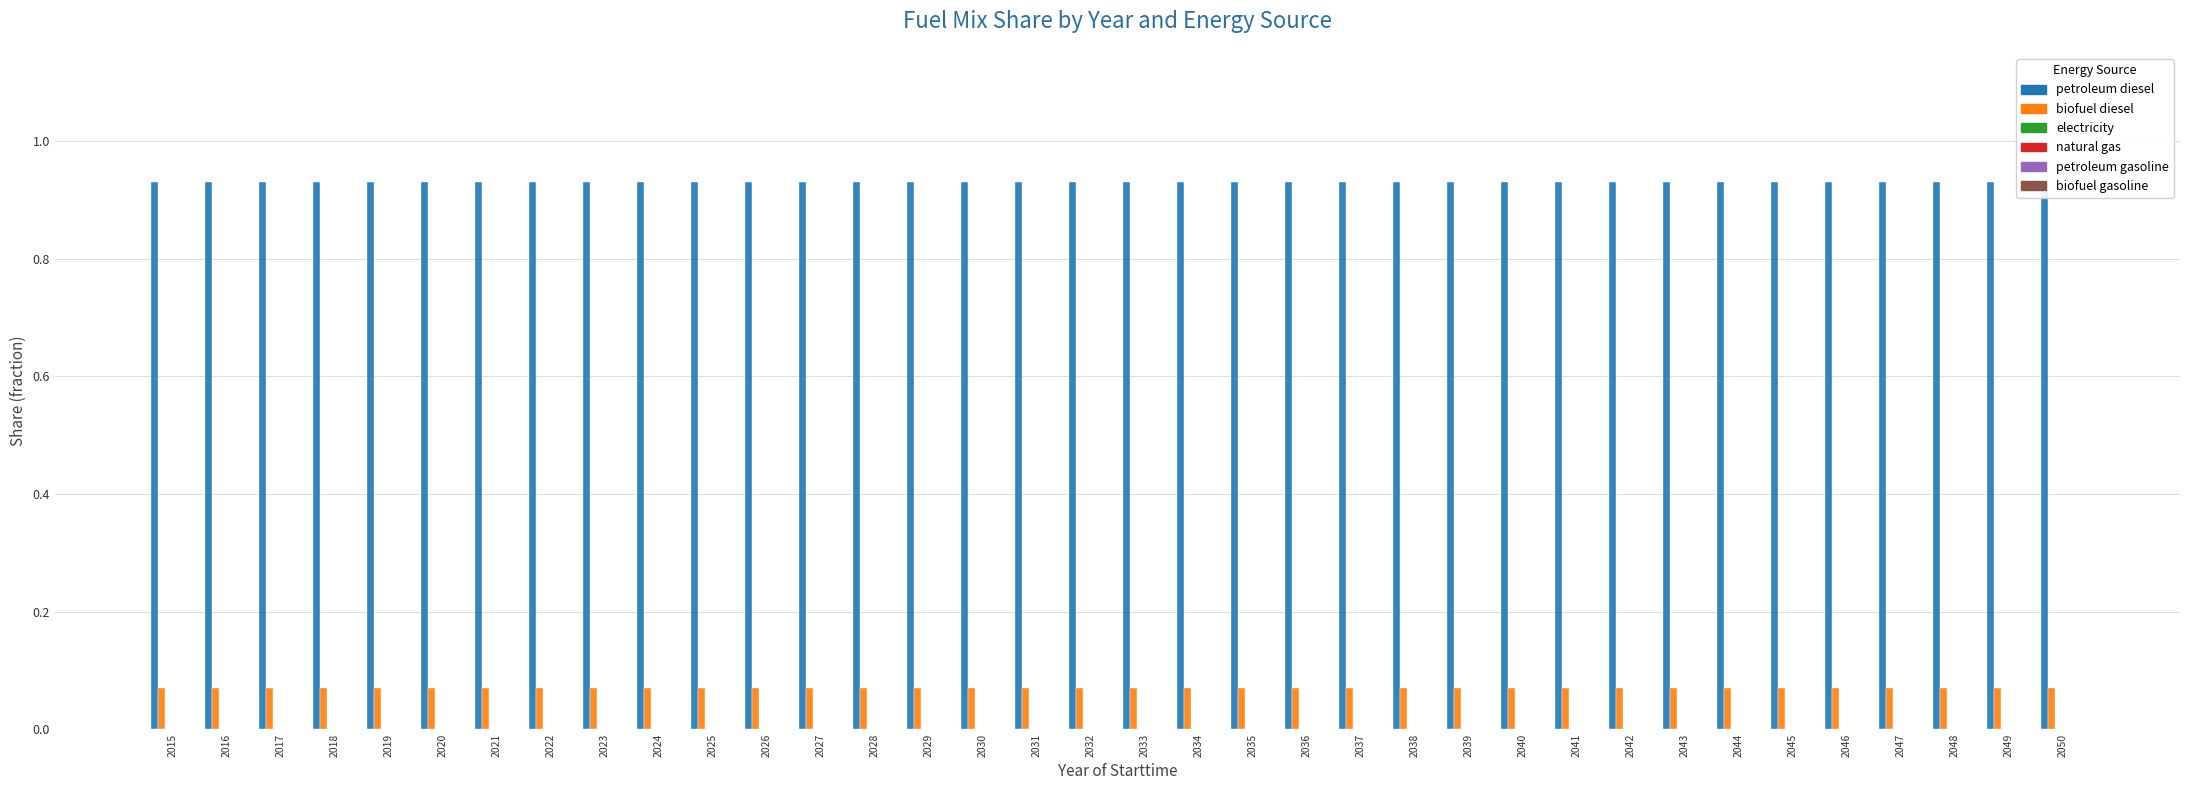

What is the total value across all series at 2027?

1.0